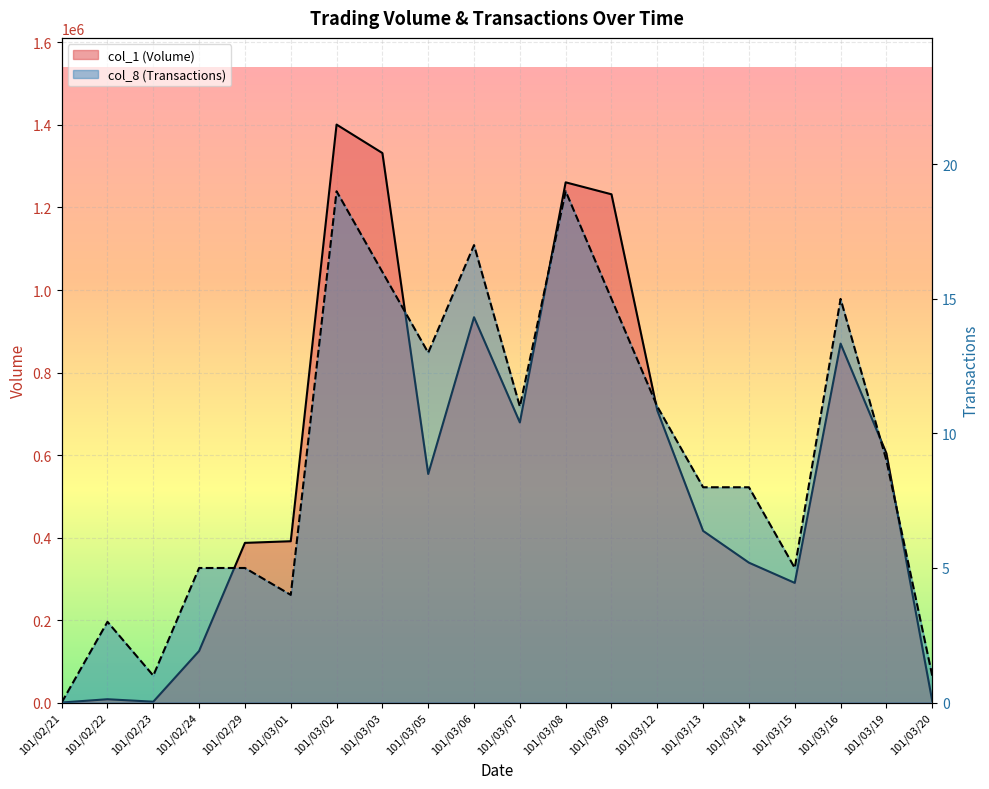

True or false: col_1 (Volume) and col_8 (Transactions) cross at least once.

False